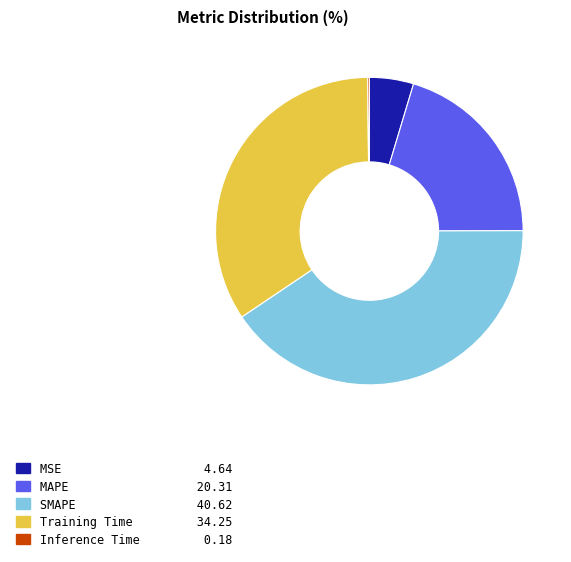

Does MAPE account for over 50% of the chart?

No